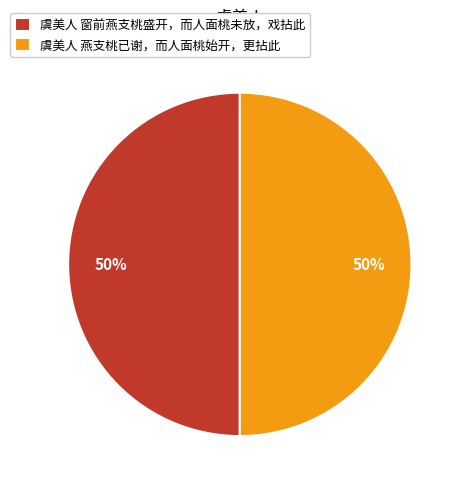

To the nearest percent, what percentage of the pie is 虞美人 燕支桃已谢，而人面桃始开，更拈此?

50%